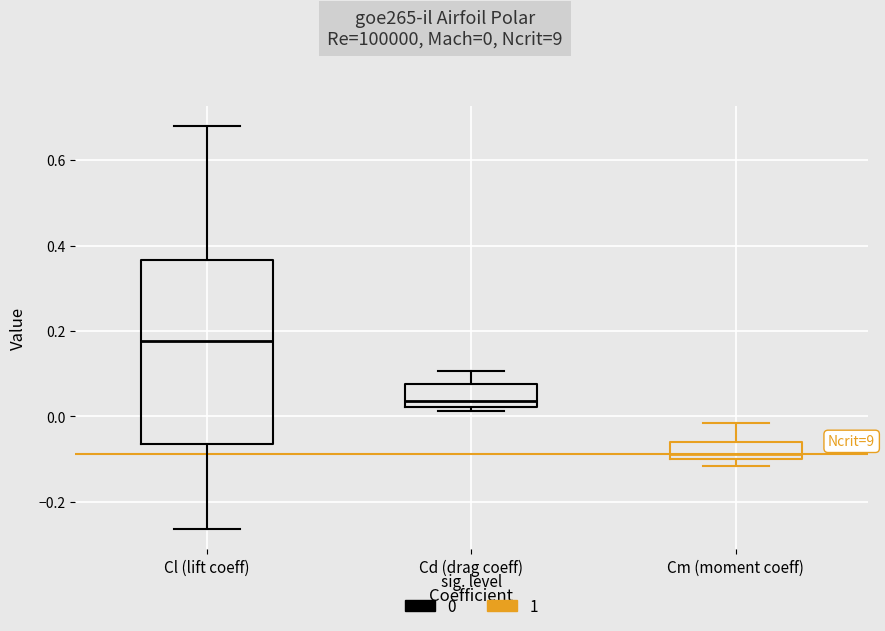

Reading left to right, read every box against the y-axis: the position of its median line, the range the box covers, and the ends of its whiskers. The values are not printed on the chart, so give them approximately, as read against the axis.

Cl (lift coeff): median 0.18, box -0.06 to 0.36, whiskers -0.26 to 0.68
Cd (drag coeff): median 0.04, box 0.02 to 0.08, whiskers 0.02 (just below the box's lower edge) to 0.10
Cm (moment coeff): median -0.08, box -0.10 to -0.06, whiskers -0.12 to -0.02